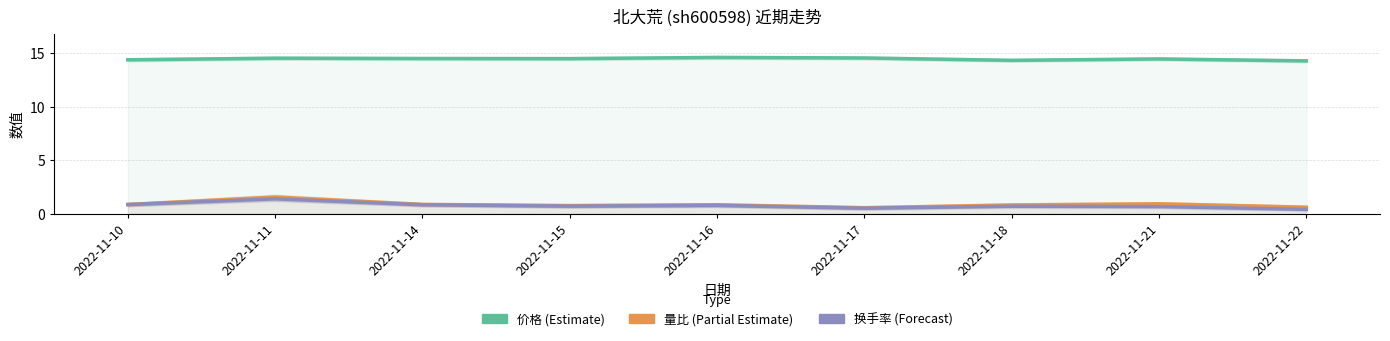

At which category does the chart reach its minimum across all series?

2022-11-22